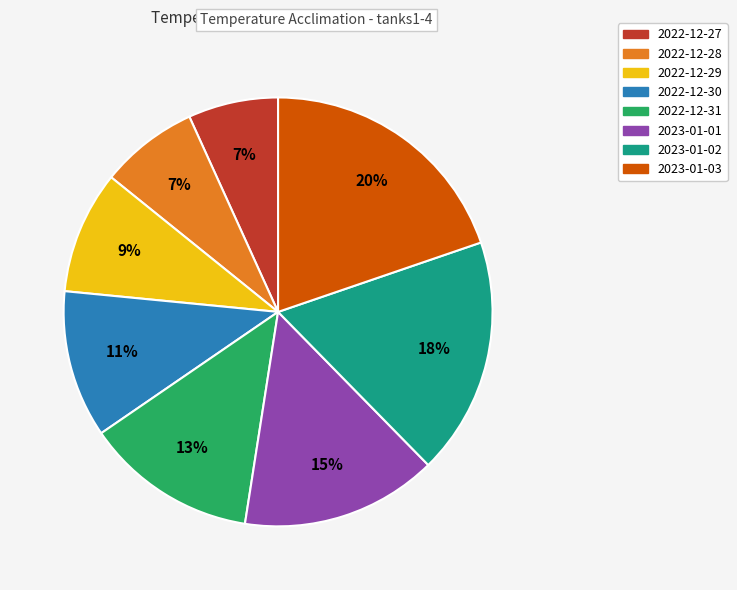

How many slices are in this pie chart?

8